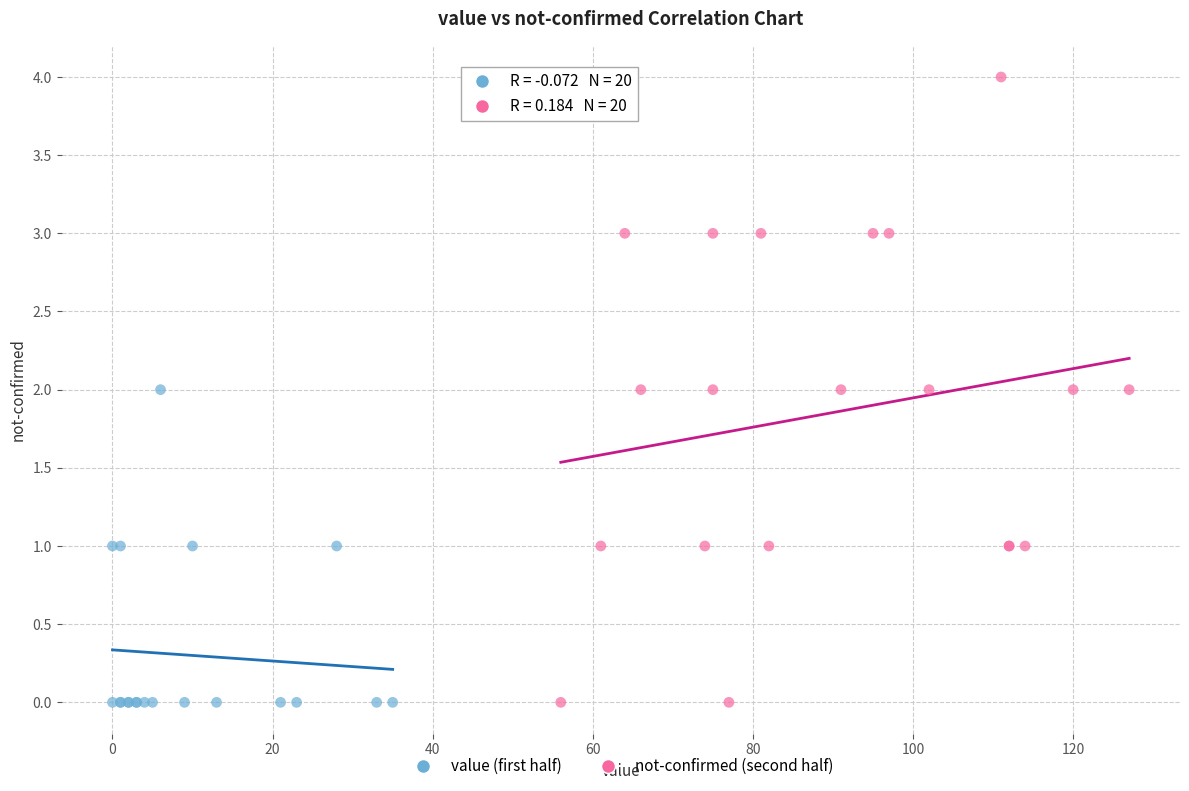

Which series contains the highest Y value?

not-confirmed (second half)